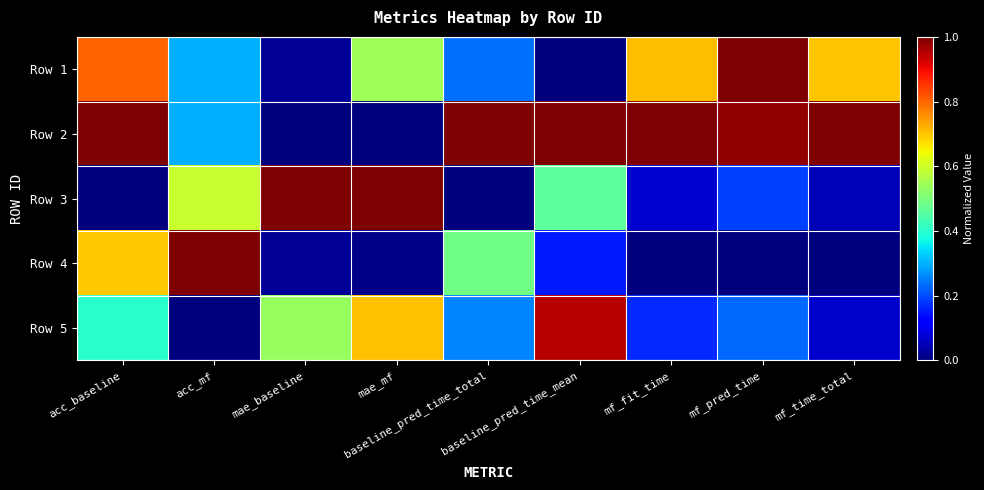

Reading left to right, what are all the values shown in this chart?

Row 1: acc_baseline=0.8	acc_mf=0.3	mae_baseline=0.0	mae_mf=0.5	baseline_pred_time_total=0.2	baseline_pred_time_mean=0.0	mf_fit_time=0.7	mf_pred_time=1.0	mf_time_total=0.7
Row 2: acc_baseline=1.0	acc_mf=0.3	mae_baseline=0.0	mae_mf=0.0	baseline_pred_time_total=1.0	baseline_pred_time_mean=1.0	mf_fit_time=1.0	mf_pred_time=1.0	mf_time_total=1.0
Row 3: acc_baseline=0.0	acc_mf=0.6	mae_baseline=1.0	mae_mf=1.0	baseline_pred_time_total=0.0	baseline_pred_time_mean=0.5	mf_fit_time=0.1	mf_pred_time=0.2	mf_time_total=0.0
Row 4: acc_baseline=0.7	acc_mf=1.0	mae_baseline=0.0	mae_mf=0.0	baseline_pred_time_total=0.5	baseline_pred_time_mean=0.2	mf_fit_time=0.0	mf_pred_time=0.0	mf_time_total=0.0
Row 5: acc_baseline=0.4	acc_mf=0.0	mae_baseline=0.5	mae_mf=0.7	baseline_pred_time_total=0.3	baseline_pred_time_mean=1.0	mf_fit_time=0.2	mf_pred_time=0.2	mf_time_total=0.1